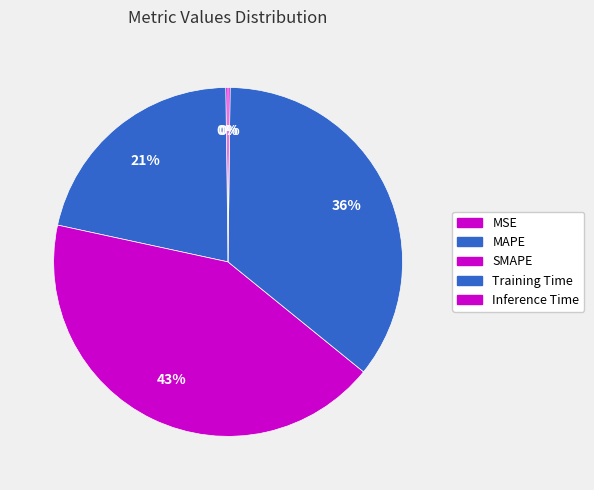

Do SMAPE and Inference Time together represent more than half of the pie?

No